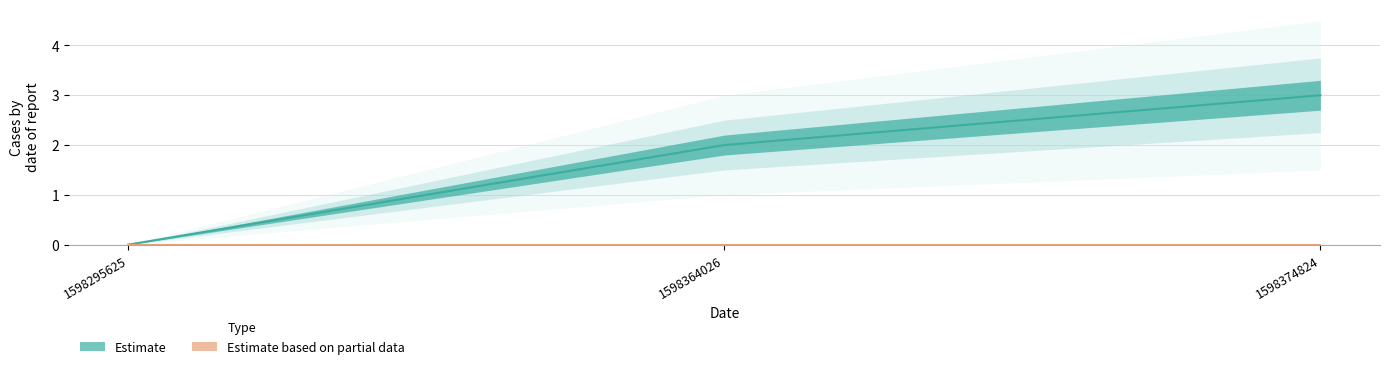

Which label corresponds to the smallest value in the chart?

1598295625